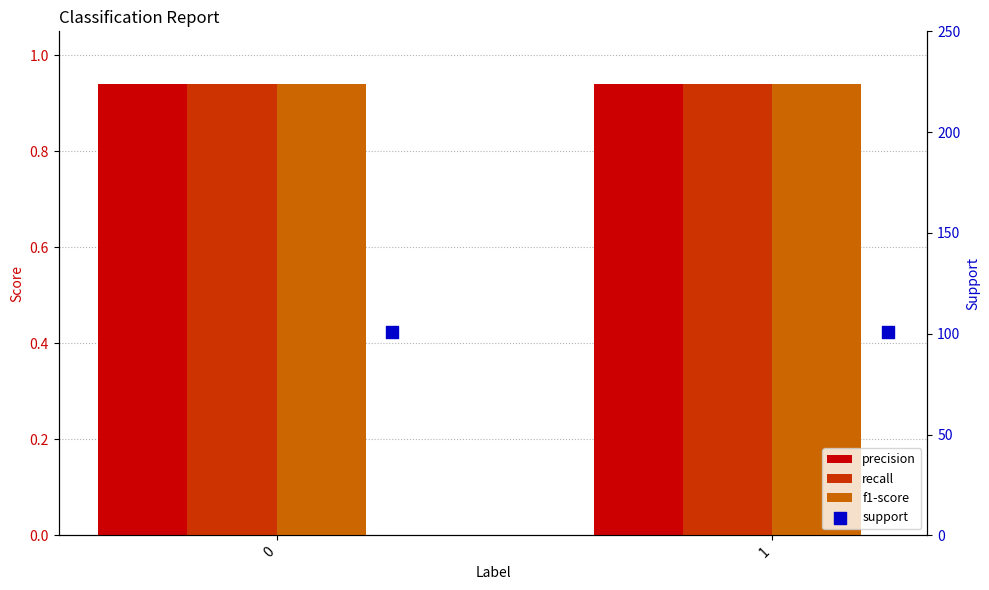

What is the total value across all series at 1?

103.8